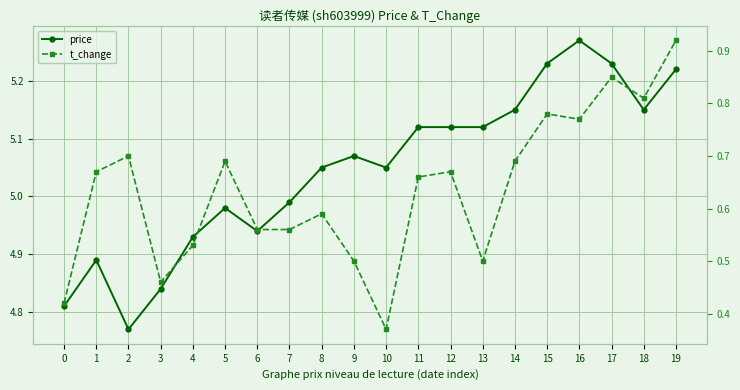

True or false: t_change has a value of 0.5 at 4.

True